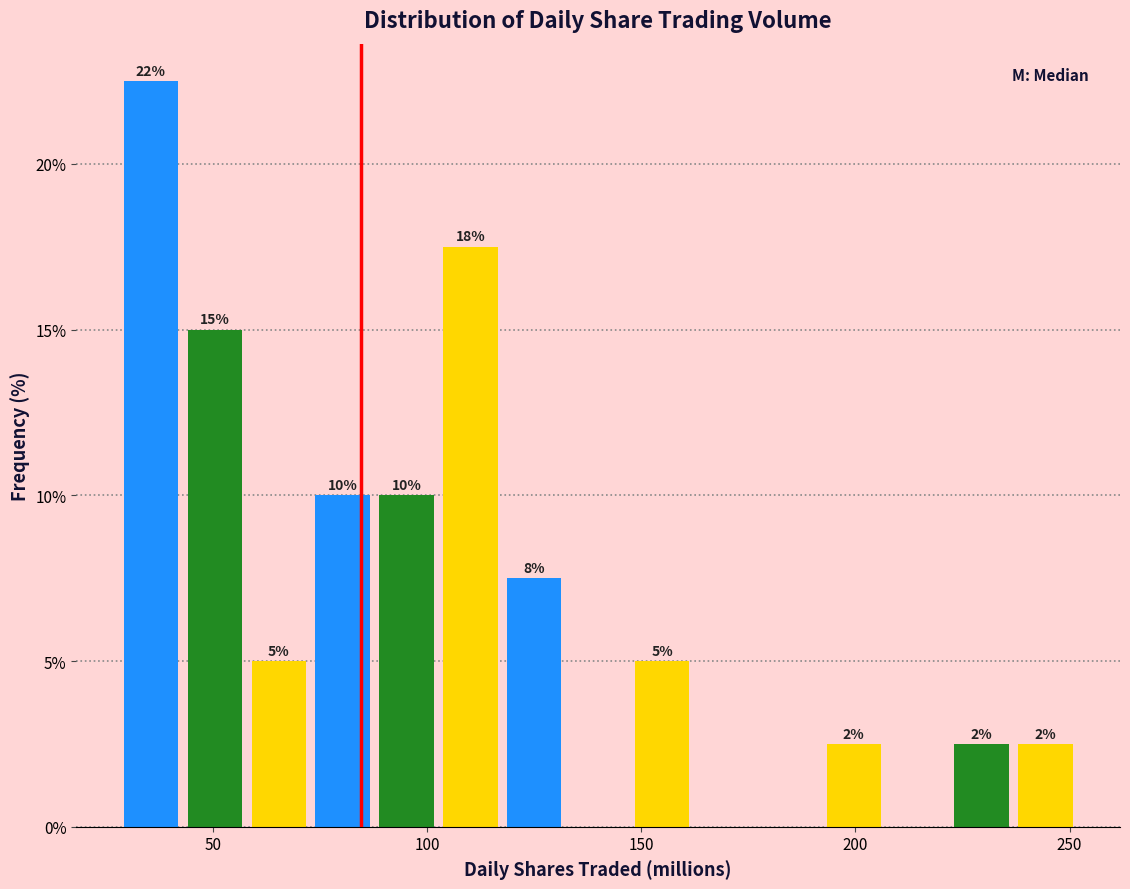

Read against the x-axis, roughly where is the centre of the tallest bar?

35